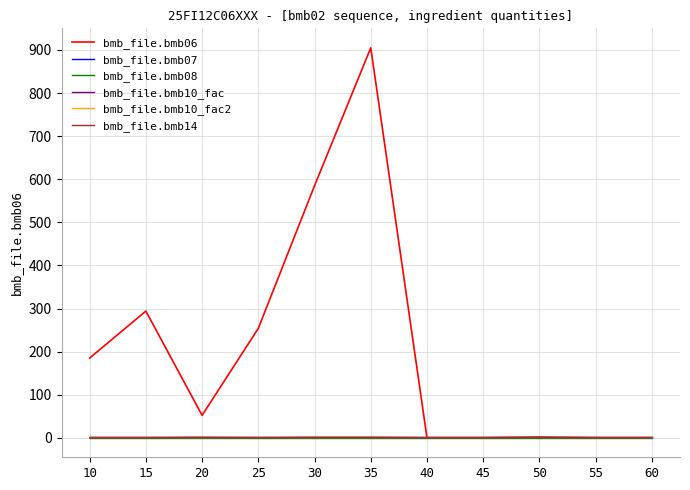

At how many categories does at least one series exceed 544?

2